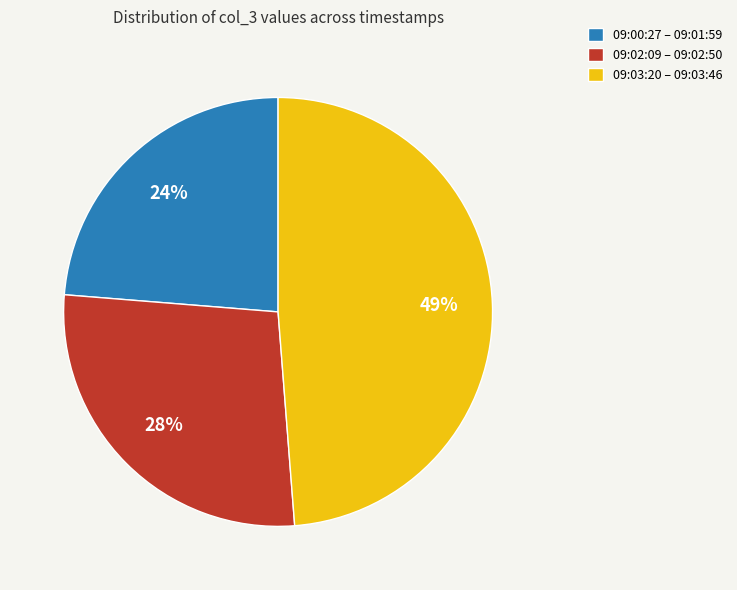

Do 09:02:09 – 09:02:50 and 09:03:20 – 09:03:46 together represent more than half of the pie?

Yes